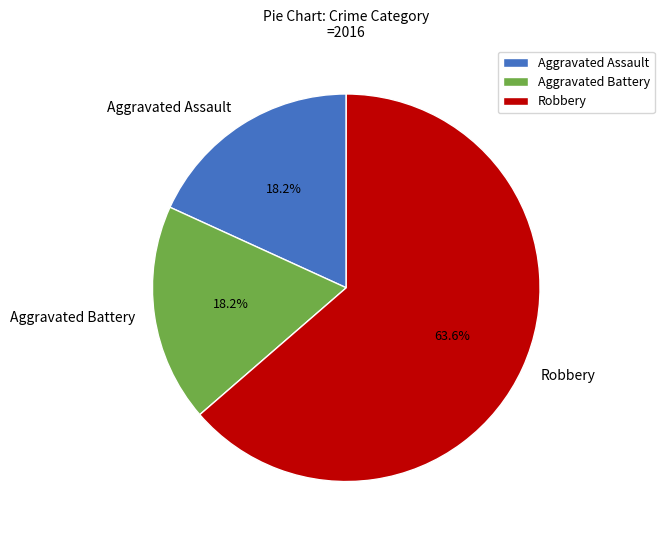

Is Aggravated Assault the majority of the pie?

No